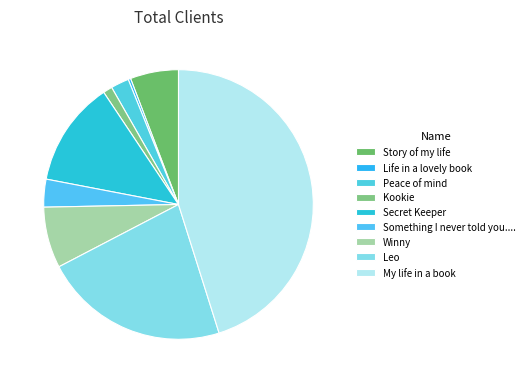

How many slices are in this pie chart?

9